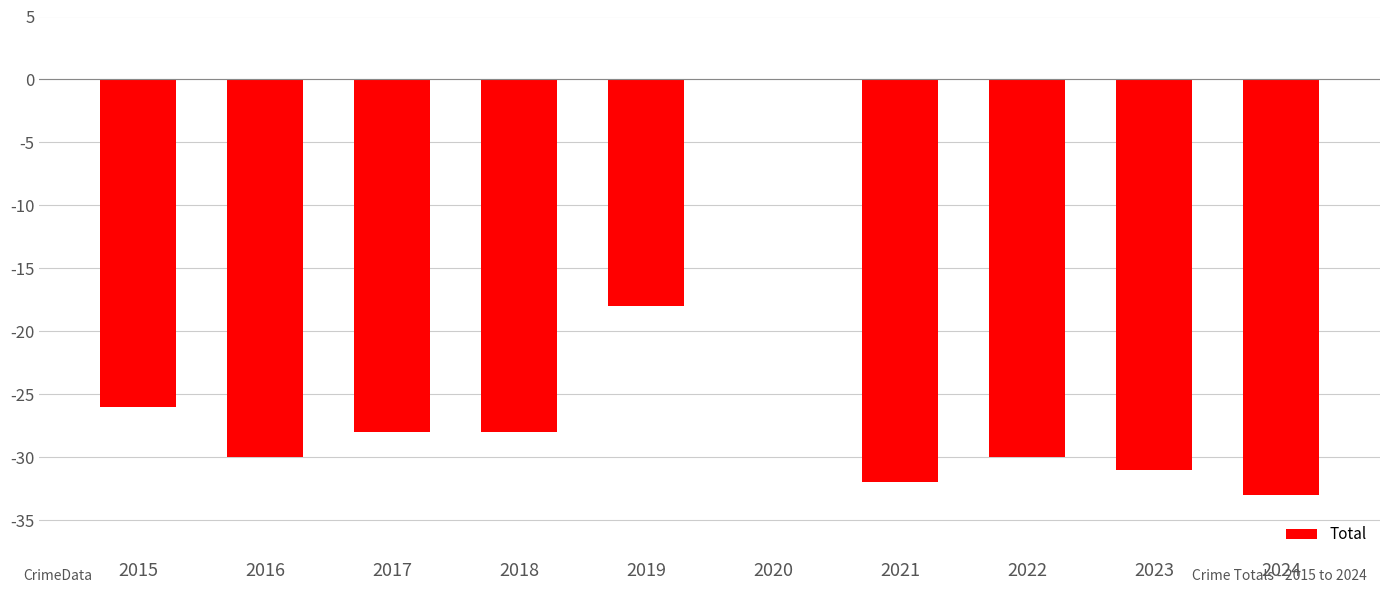

What is the sum of the values at 2020 and 2019?

-18